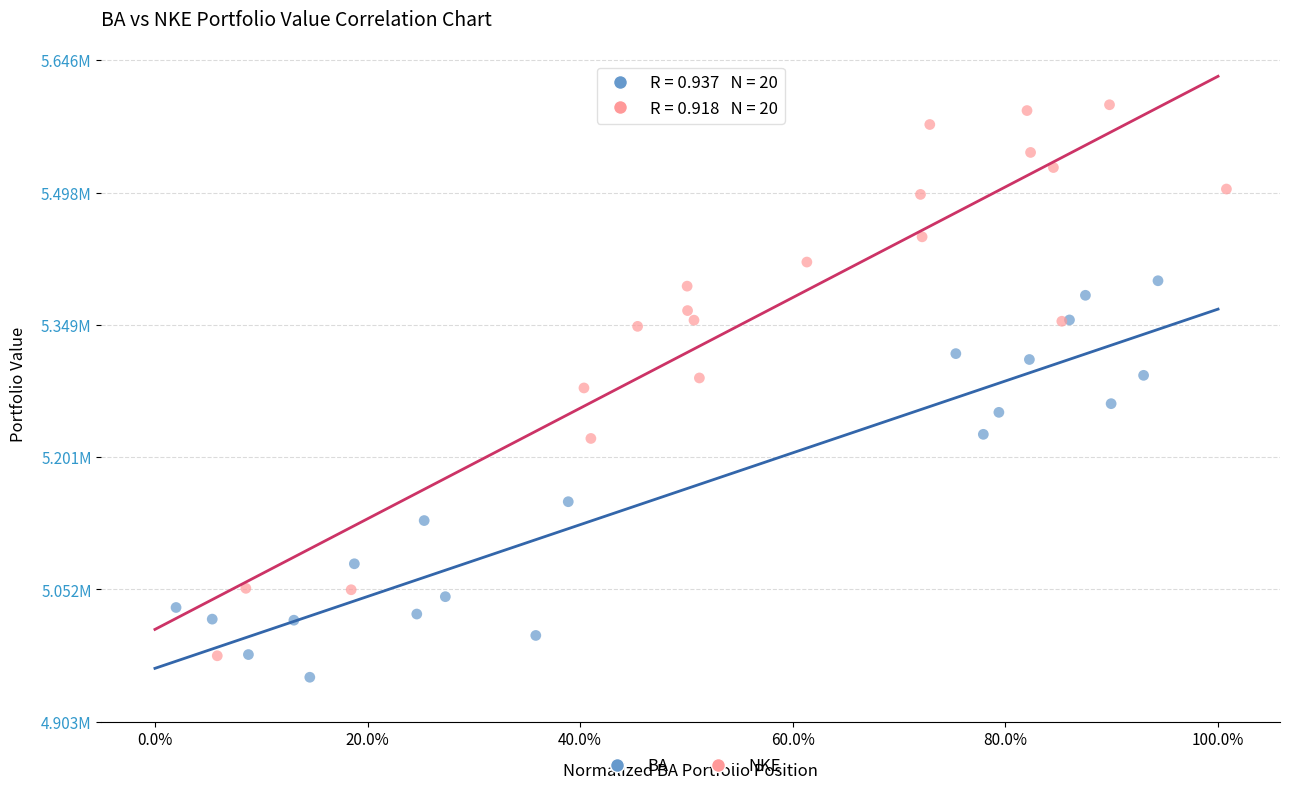

What are all the series names shown in the legend?

BA, NKE